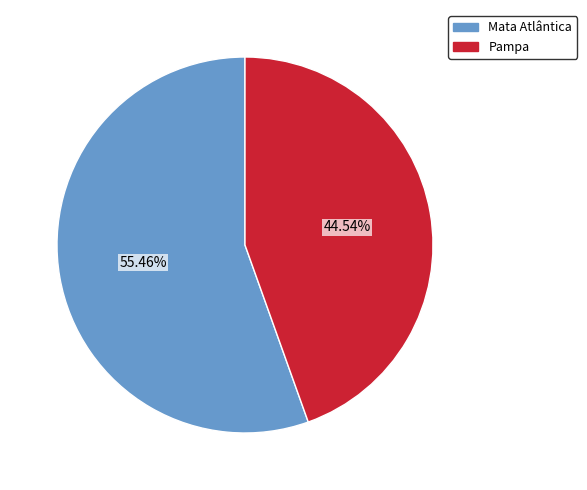

Between Mata Atlântica and Pampa, which is larger?

Mata Atlântica